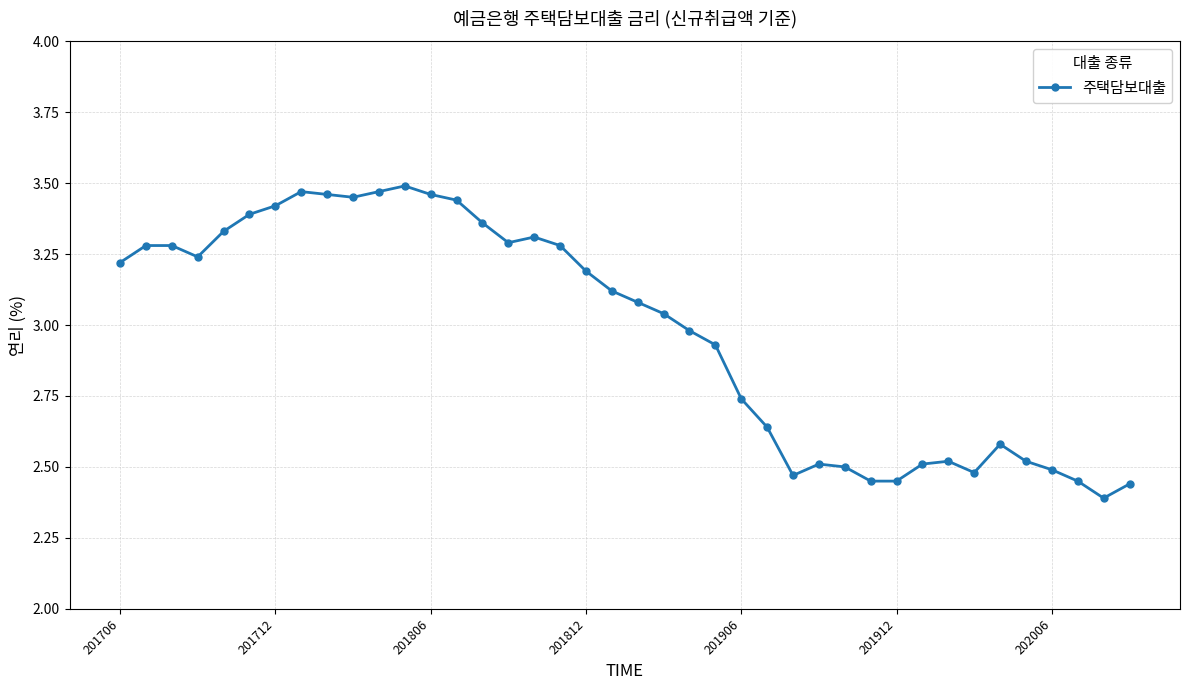

True or false: the data has more than 1 interior local peaks.

True